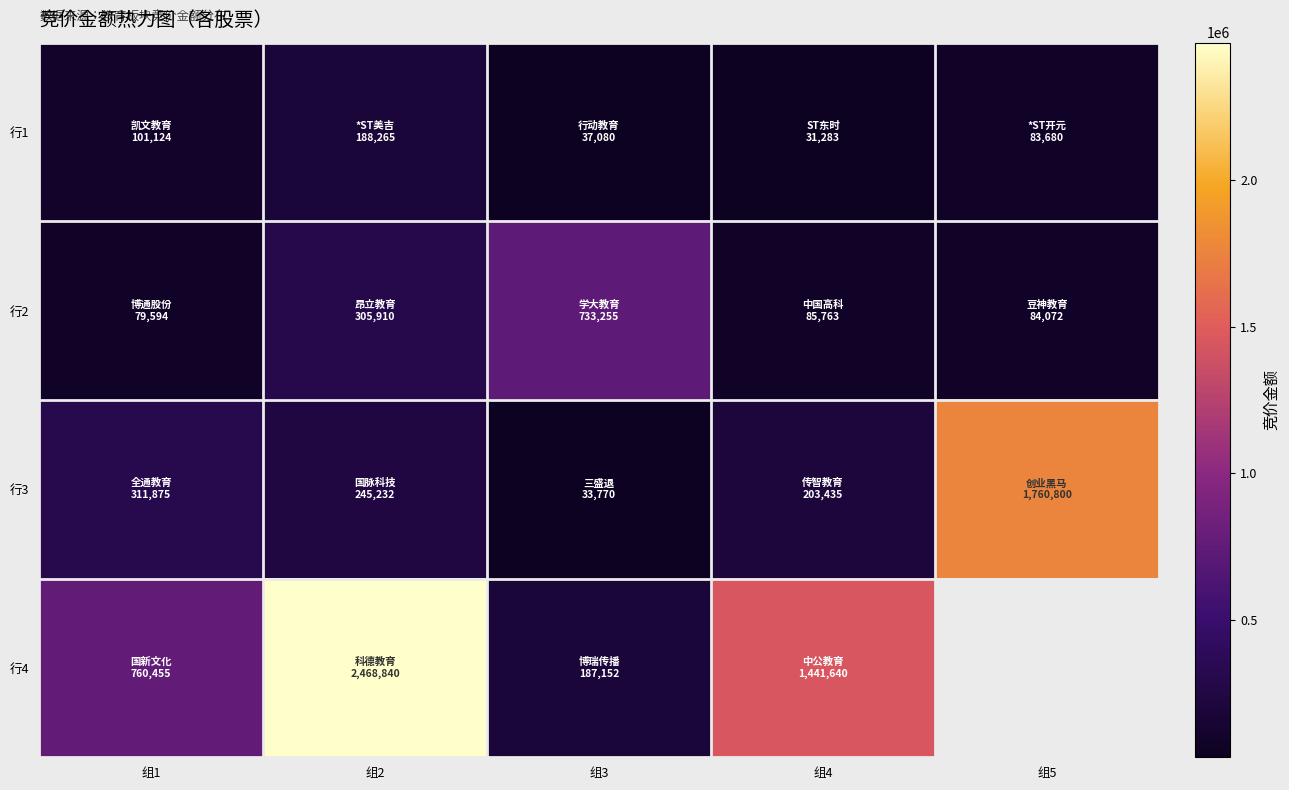

True or false: 行4 has a value of 2468840.0 at 组2.

True